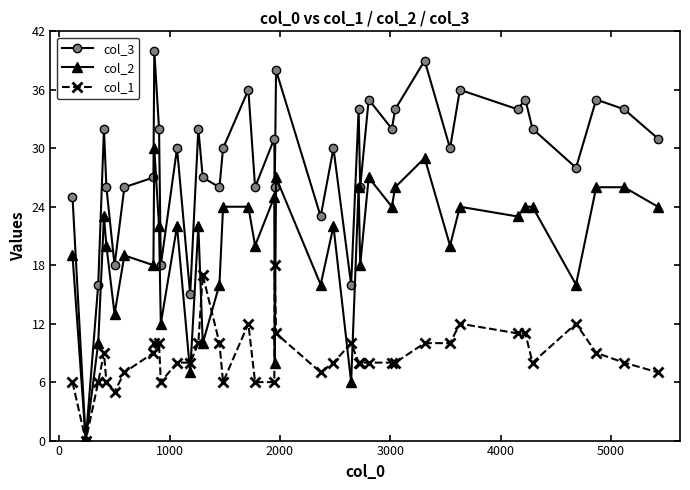

What is the value of the col_2 point at the 33rd from the left?

24